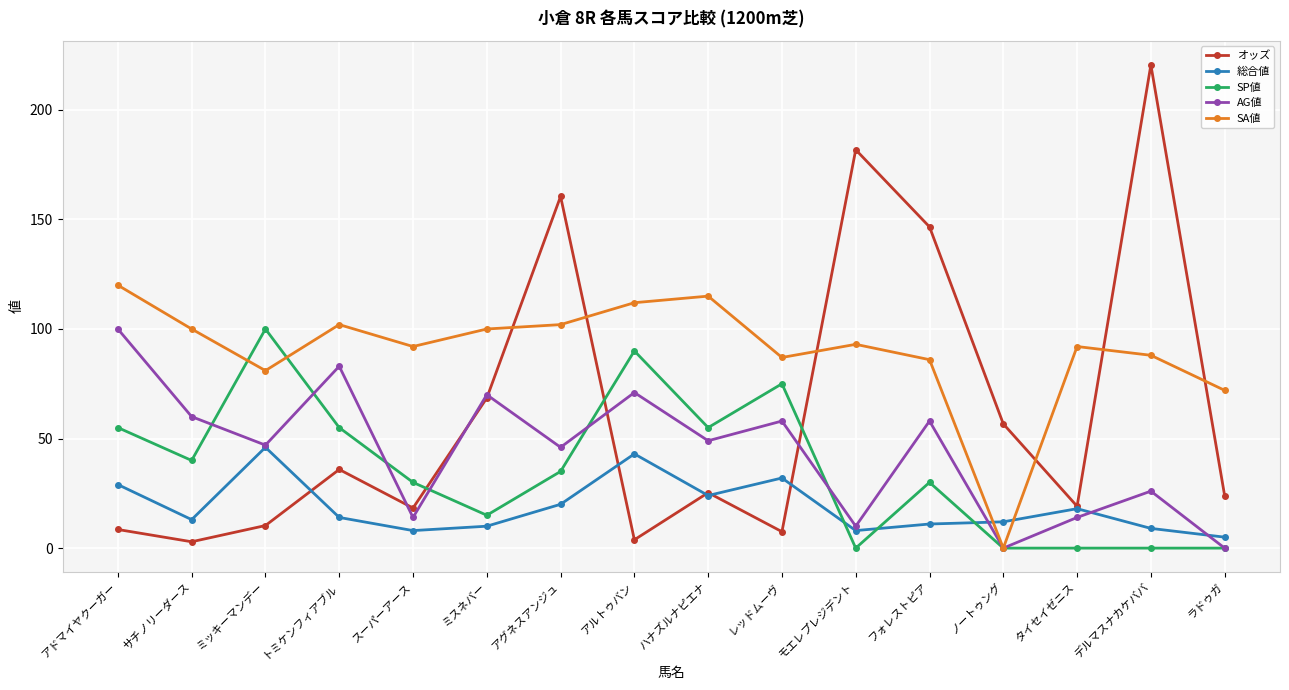

How many interior local peaks does the SA値 series have?

4